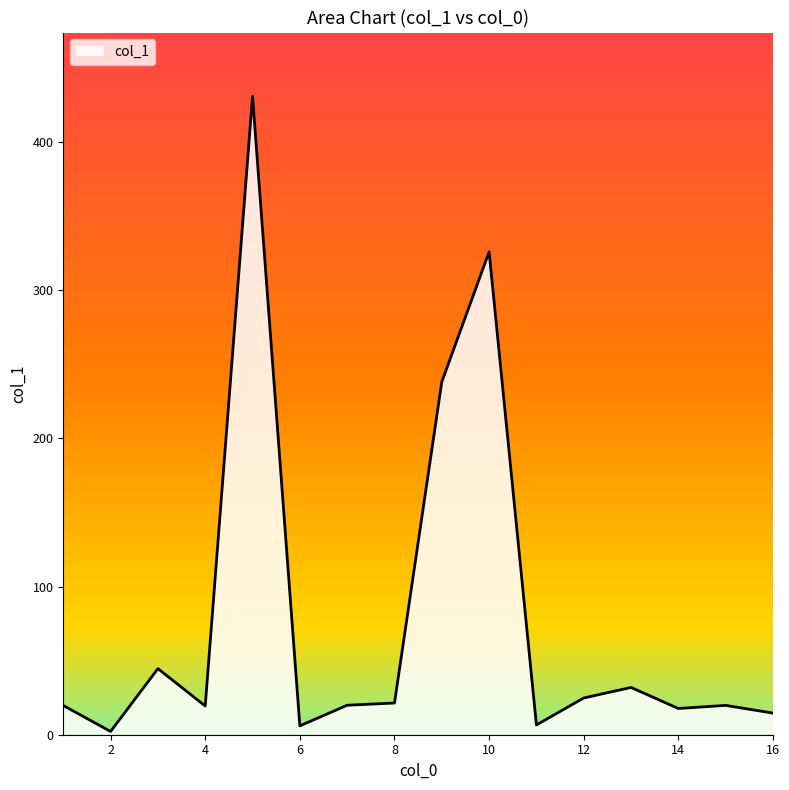

What is the greatest value displayed?

430.8